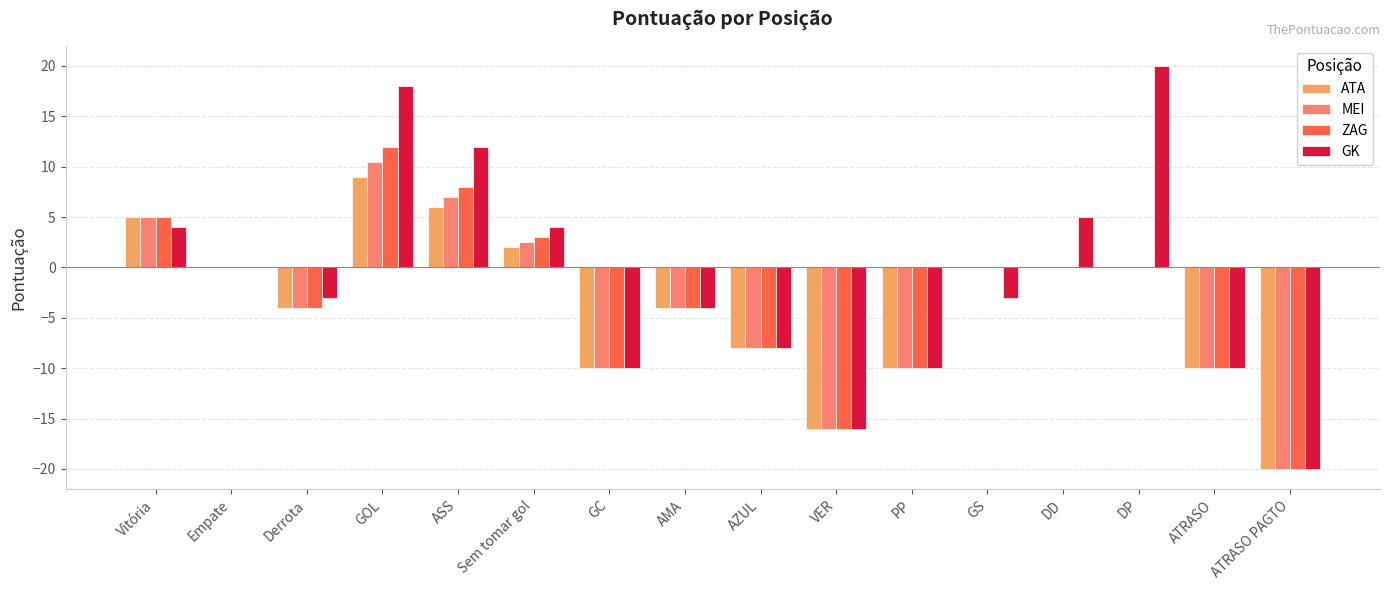

Read the GK value at Vitória.

4.0